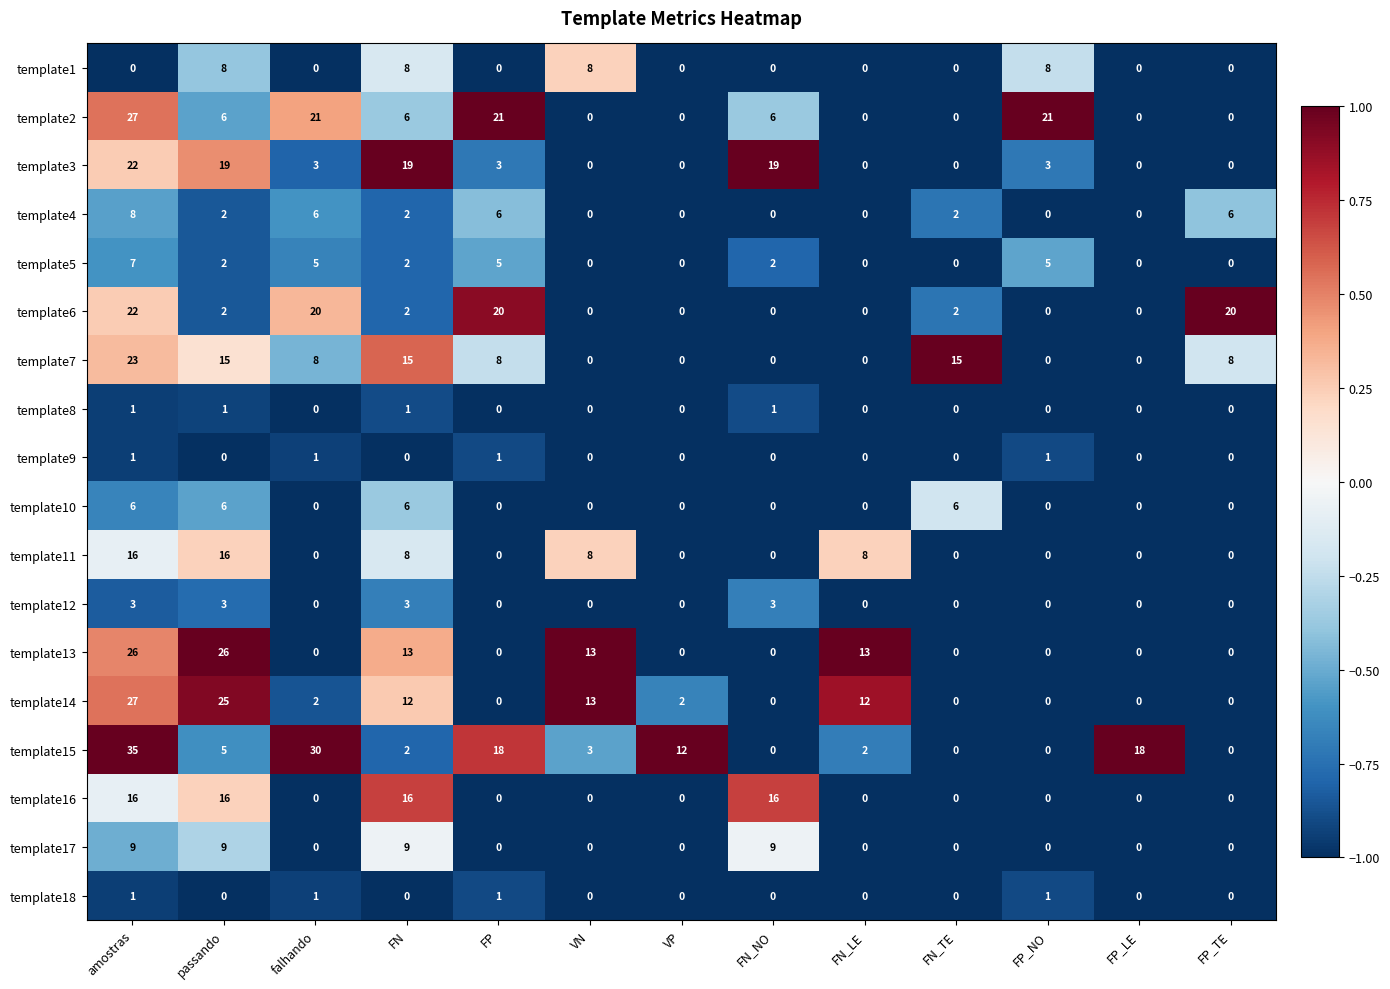

At which category is the sum across all series the highest?

amostras